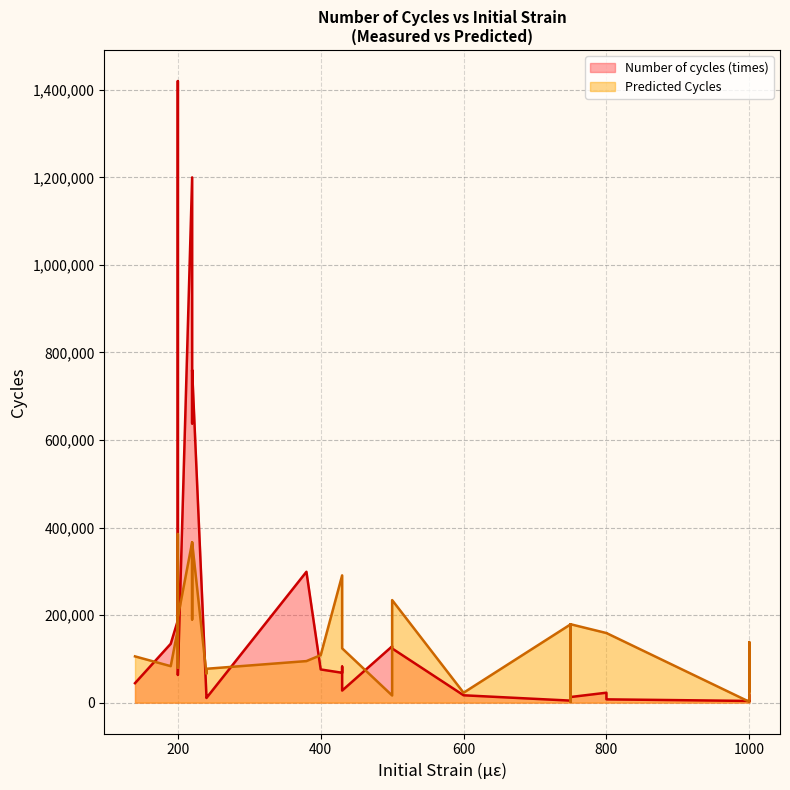

Reading left to right, what are all the values shown in this chart?

Number of cycles (times): 750=4160.0	500=123790.0	500=128700.0	750=24000.0	750=59150.0	1000=17580.0	400=75850.0	600=16820.0	1000=3880.0	1000=3170.0	200=188000.0	380=299000.0	750=9000.0	750=8600.0	750=8150.0	750=77300.0	750=28200.0	750=24100.0	200=1420000.0	750=12900.0	750=10200.0	750=9450.0	750=4600.0	220=1200000.0	220=805000.0	220=760000.0	430=82300.0	430=68200.0	220=638000.0	430=27600.0	800=22700.0	800=11100.0	800=7520.0	240=14640.0	190=134460.0	240=10640.0	200=70000.0	140=44490.0	200=104710.0	200=63090.0
Predicted Cycles: 750=2000.0	500=234297.5	500=16332.4	750=2000.0	750=16254.3	1000=25852.4	400=108485.4	600=22641.6	1000=2000.0	1000=138324.5	200=168099.1	380=94939.2	750=2000.0	750=2000.0	750=2000.0	750=24879.3	750=59222.0	750=59222.0	200=385260.4	750=179046.3	750=179046.3	750=179046.3	750=179046.3	220=366270.1	220=366270.1	220=366270.1	430=290769.8	430=290769.8	220=190097.5	430=124058.4	800=159018.8	800=159018.8	800=159018.8	240=65937.5	190=83341.5	240=77381.8	200=80095.9	140=105696.9	200=195068.2	200=195068.2